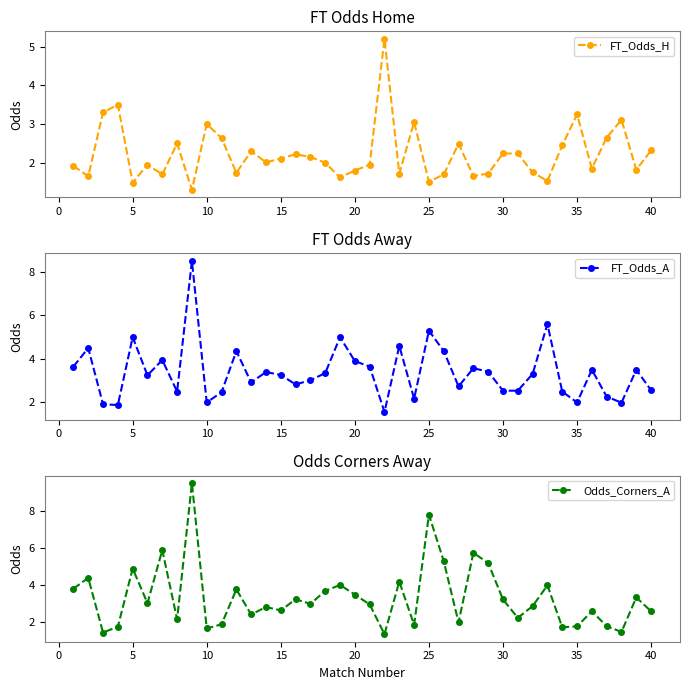

True or false: FT_Odds_A and Odds_Corners_A cross at least once.

True